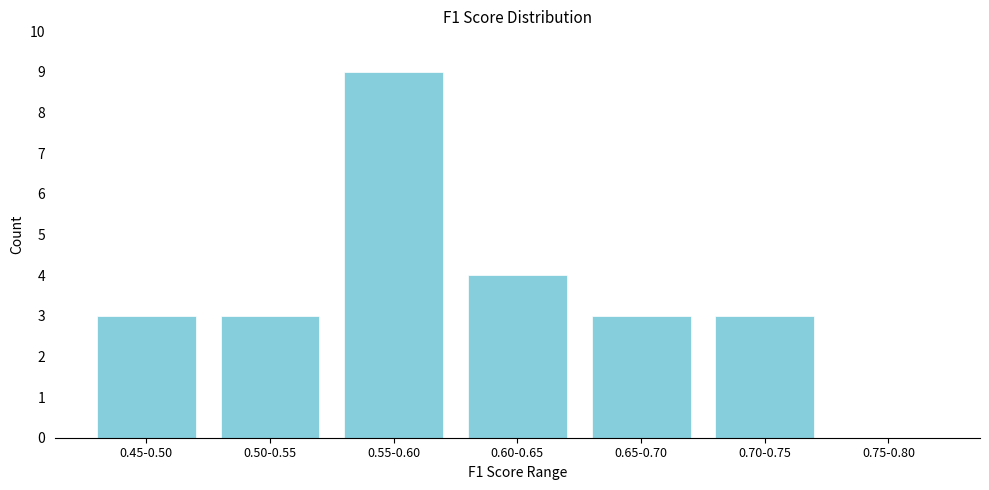

Reading right to left, list all the values displayed in this chart.

0.75-0.80=0	0.70-0.75=3	0.65-0.70=3	0.60-0.65=4	0.55-0.60=9	0.50-0.55=3	0.45-0.50=3